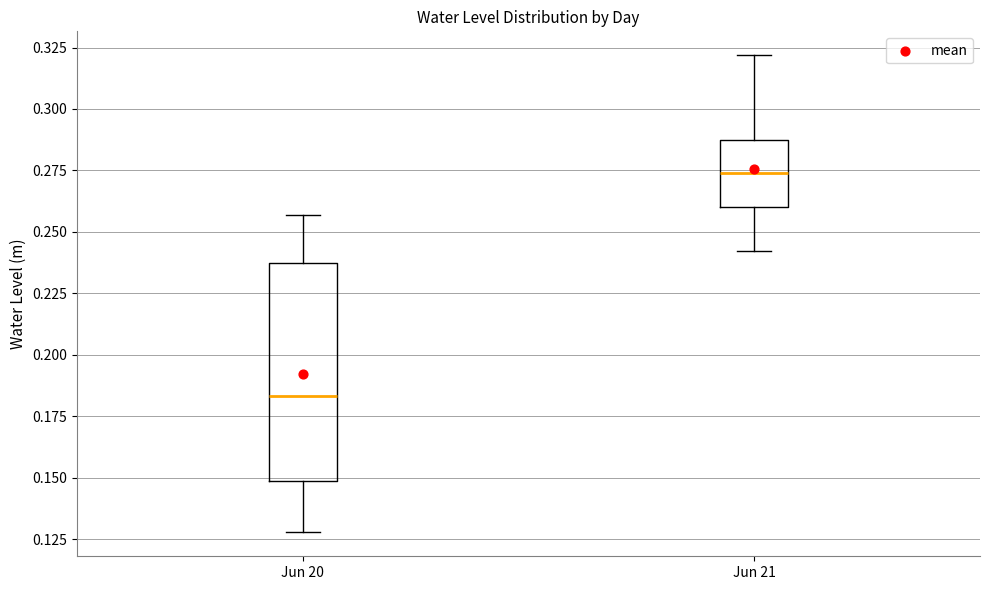

Reading left to right, transcribe this box plot: for each box, give where its median line is, the range the box spans, and where its two whiskers end, as read against the y-axis. The values are not printed on the chart, so give them approximately, as read against the axis.

Jun 20: median 0.185, box 0.150 to 0.235, whiskers 0.130 to 0.255
Jun 21: median 0.275, box 0.260 to 0.290, whiskers 0.240 to 0.320